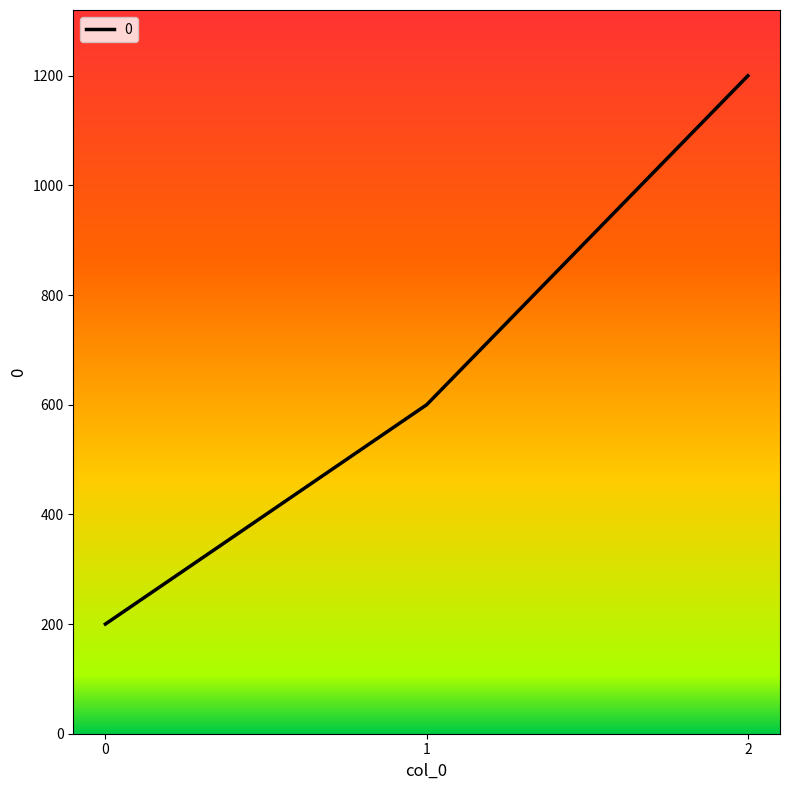

The chart shows a value of 200 at 0. True or false?

True